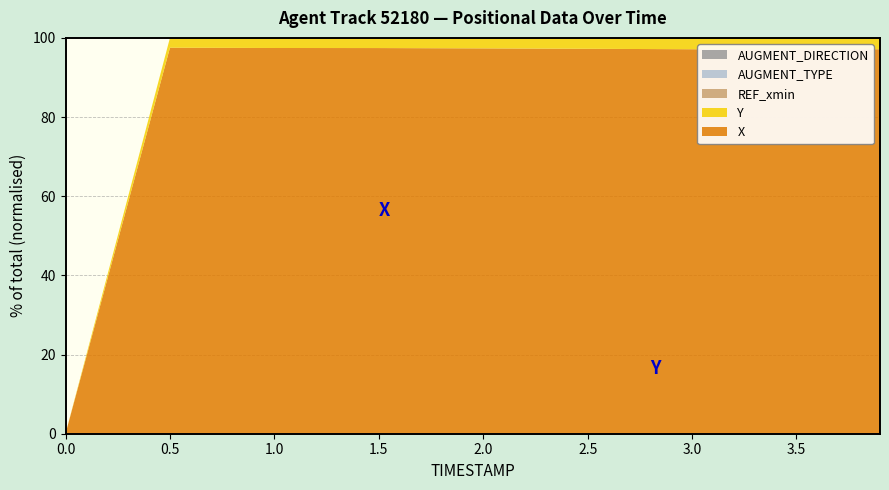

Reading left to right, extract all data points from this chart.

X: 340.5	343.7	347.0	350.4	353.8	357.1	360.5	363.9	366.6
Y: 2499.1	2499.2	2499.3	2499.4	2499.5	2499.6	2499.7	2499.8	2499.9
REF_xmin: 340.5	340.5	340.5	340.5	340.5	340.5	340.5	340.5	340.5
AUGMENT_TYPE: 0.0	0.0	0.0	0.0	0.0	0.0	0.0	0.0	0.0
AUGMENT_DIRECTION: 0.0	0.0	0.0	0.0	0.0	0.0	0.0	0.0	0.0